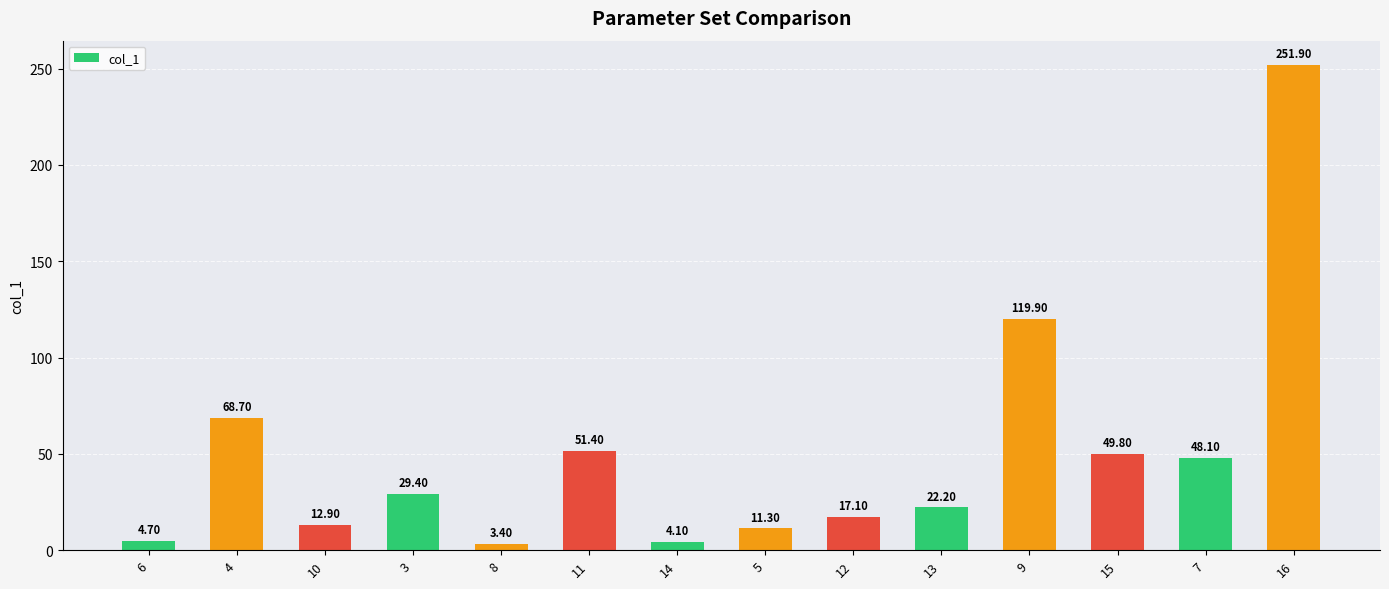

What is the change in value from 5 to 16?

+240.6